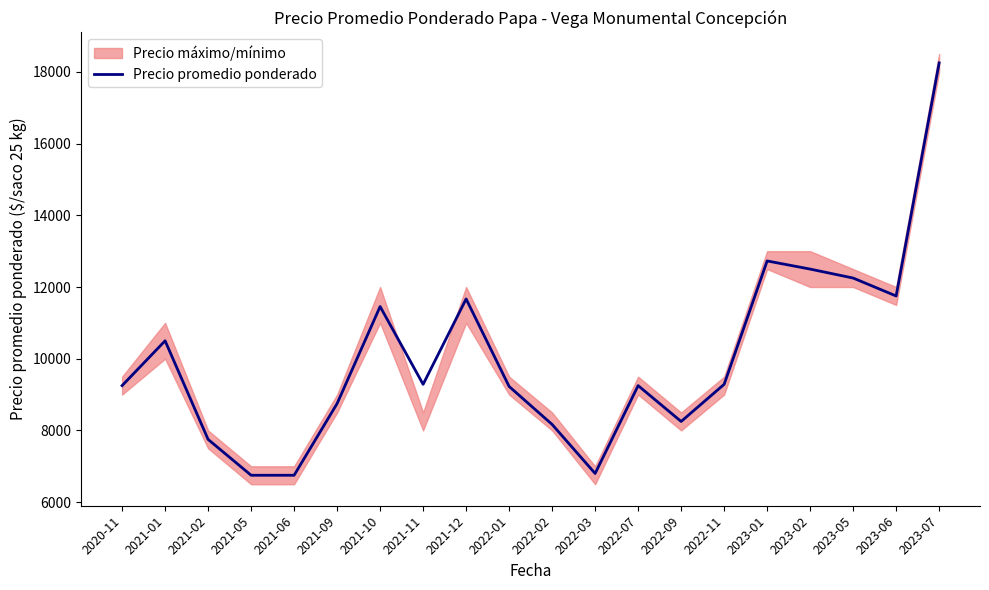

Reading left to right, extract all data points from this chart.

2020-11=9250	2021-01=10500	2021-02=7750	2021-05=6750	2021-06=6750	2021-09=8750	2021-10=11455	2021-11=9286	2021-12=11667	2022-01=9227	2022-02=8167	2022-03=6800	2022-07=9250	2022-09=8250	2022-11=9286	2023-01=12727	2023-02=12500	2023-05=12250	2023-06=11750	2023-07=18250